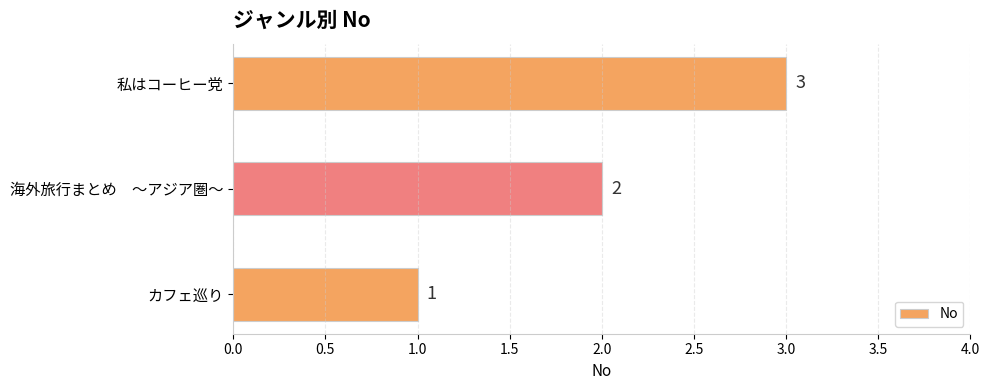

Between カフェ巡り and 海外旅行まとめ　～アジア圏～, which is larger?

海外旅行まとめ　～アジア圏～